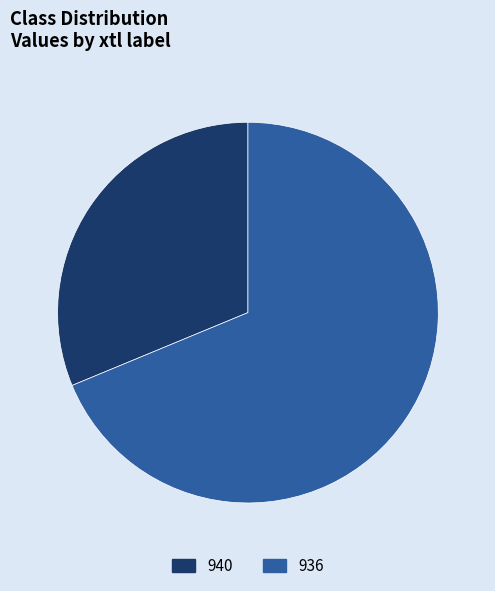

What is the ratio of the value at 936 to the value at 940?

2.2